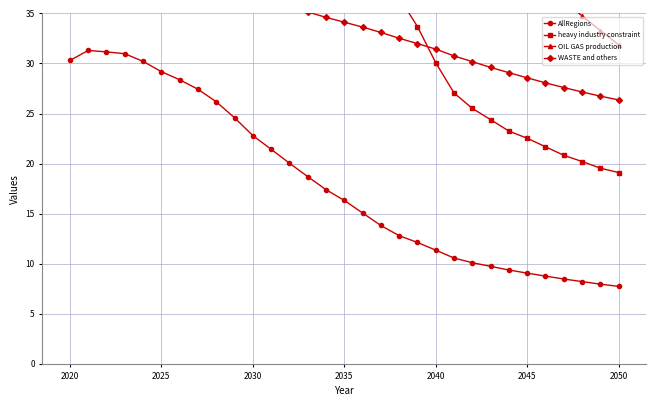

What is the maximum value for AllRegions?

31.3